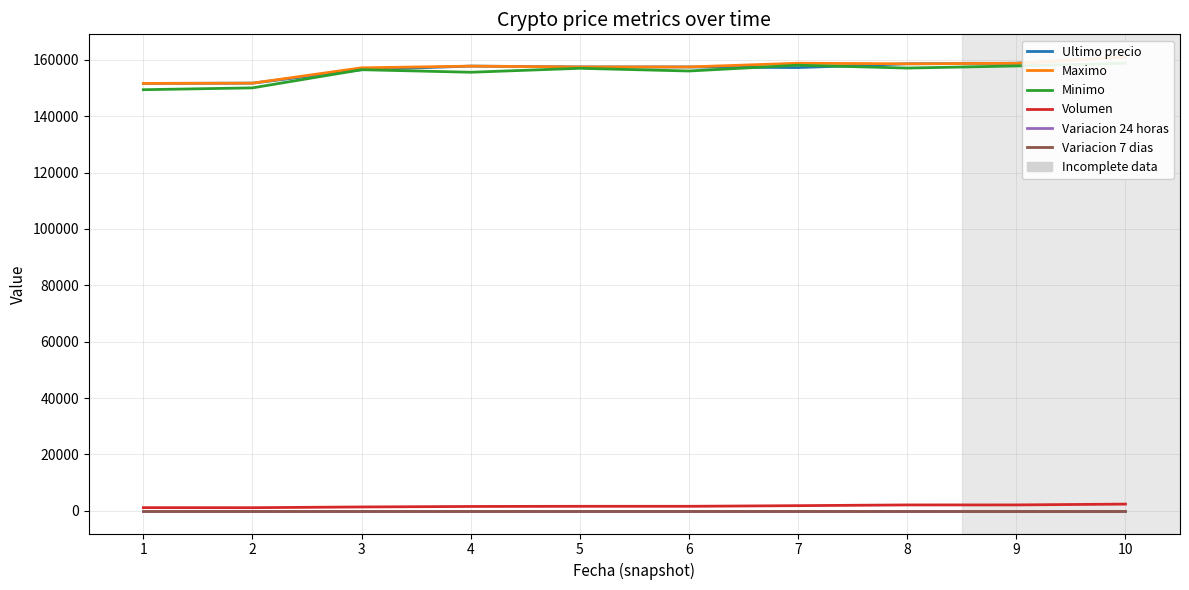

Reading right to left, list all the values displayed in this chart.

Ultimo precio: 161000.0	158768.0	158598.0	157254.0	157477.0	157477.0	157782.0	156502.0	151727.0	151633.0
Maximo: 161000.0	158768.0	158598.0	158794.0	157477.0	157477.0	157766.0	157175.0	151727.0	151633.0
Minimo: 158805.0	157827.0	157087.0	158100.0	156039.0	157000.0	155596.0	156502.0	150056.0	149404.0
Volumen: 2380.6	2092.0	2087.0	1829.5	1599.4	1598.8	1543.8	1368.6	1107.6	1123.6
Variacion 24 horas: 0.1	0.1	0.1	0.1	0.1	0.1	0.0	0.0	-0.0	-0.0
Variacion 7 dias: 0.1	0.1	0.1	0.1	0.1	0.1	0.1	0.1	0.1	0.1